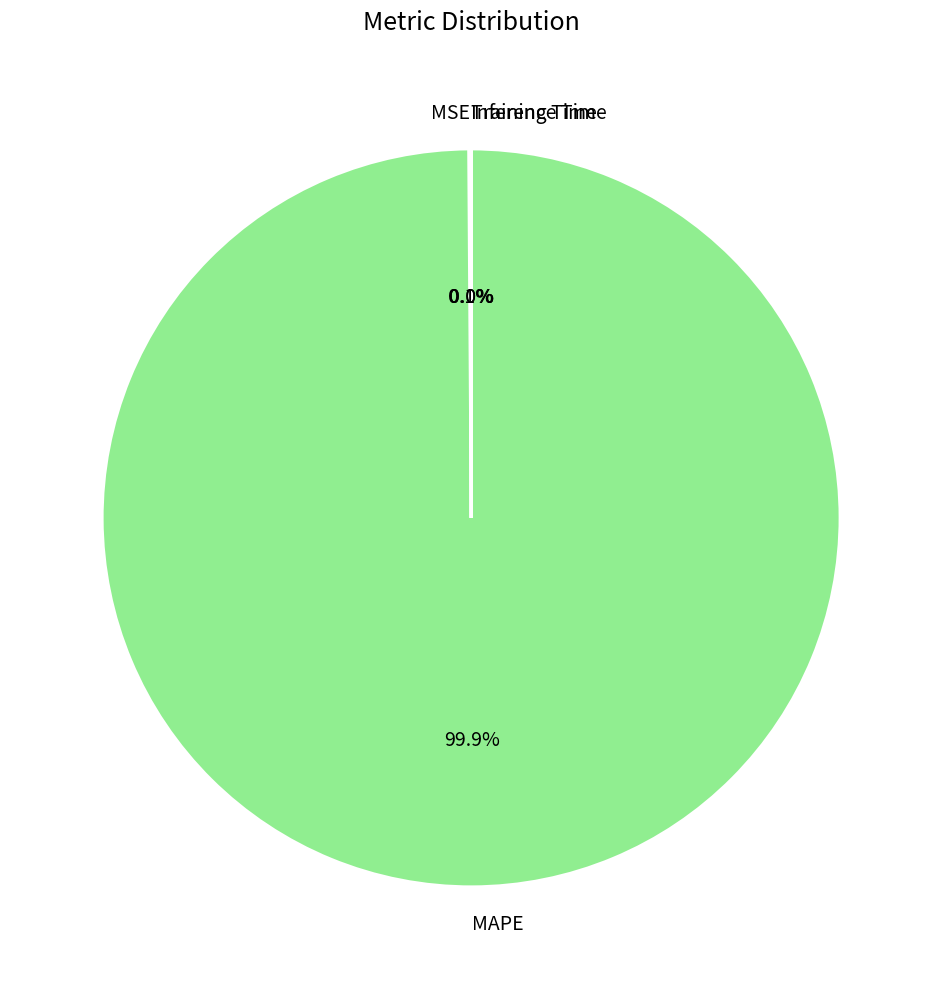

Which category accounts for the majority?

MAPE